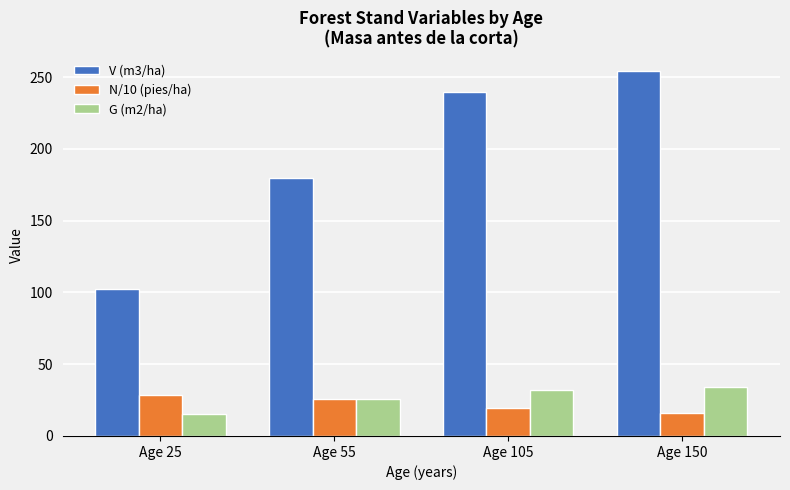

Does the chart contain stacked bars?

No